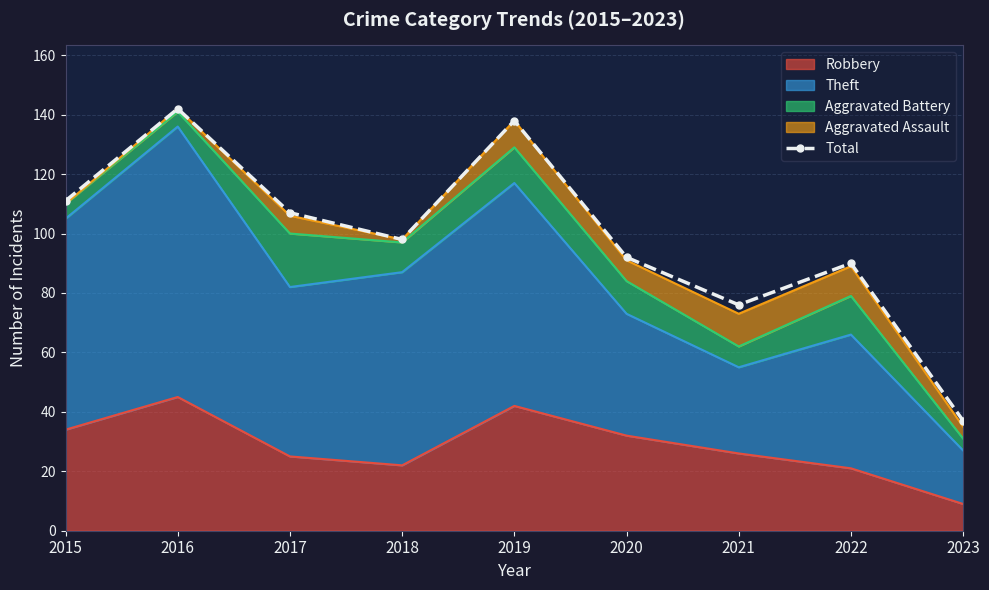

At which category does the chart reach its peak across all series?

2016